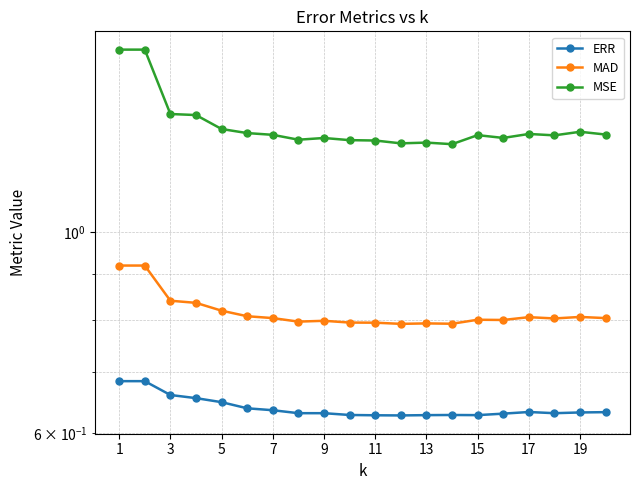

Count the ERR values in the range 0 to 1.

20